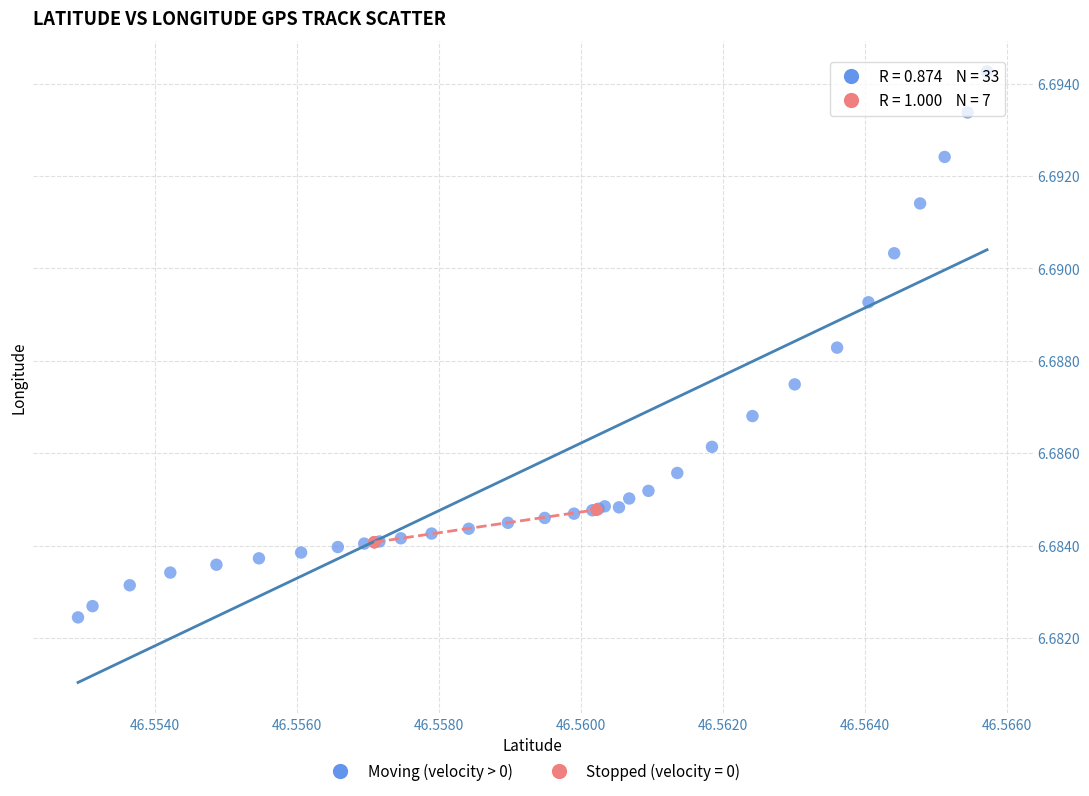

Which series reaches the minimum Y coordinate?

Moving (velocity > 0)